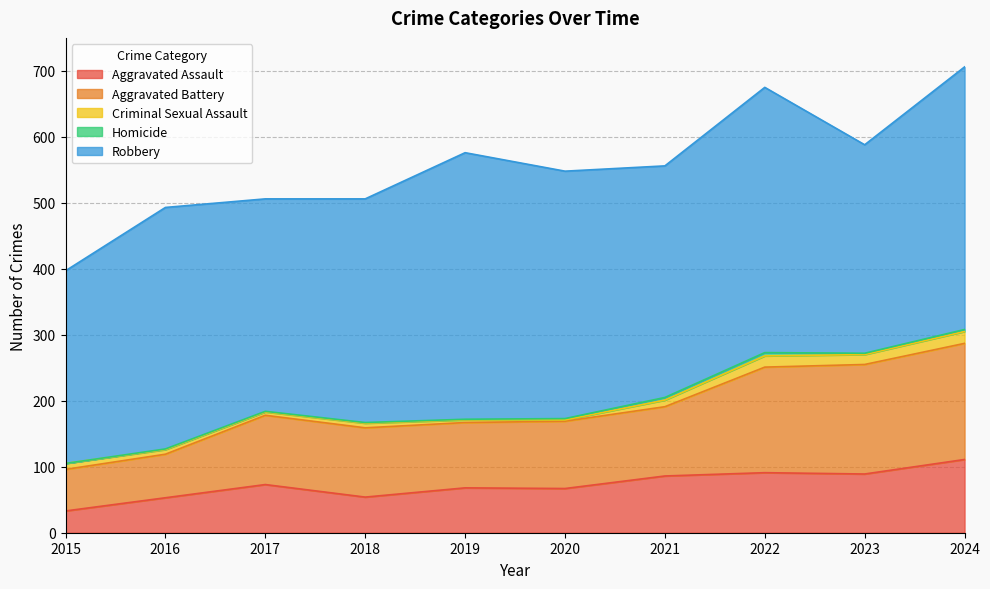

How many lines are shown in the chart?

5